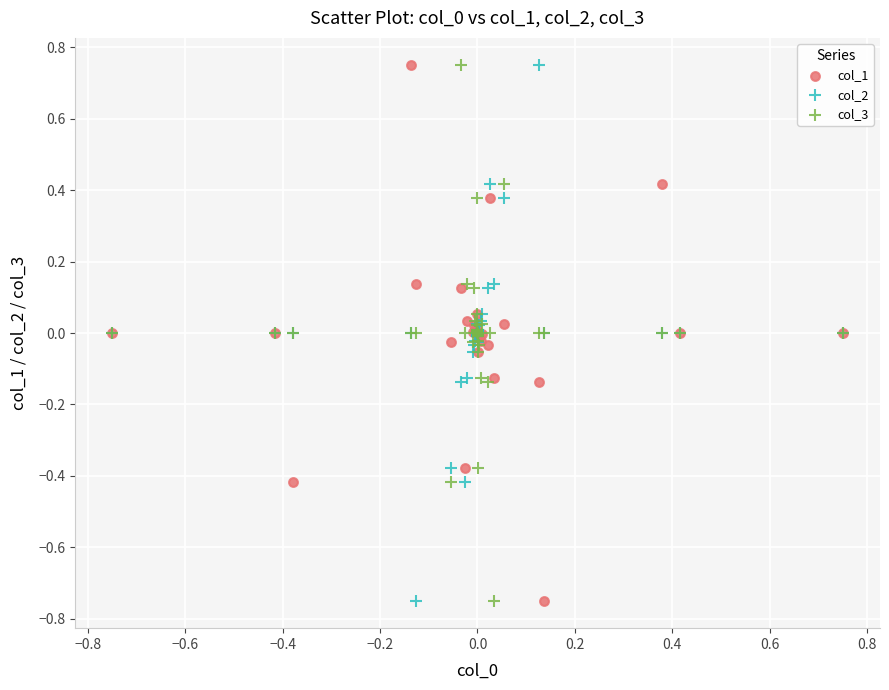

What is the X range (max minus min) for the scatter plot?

1.5